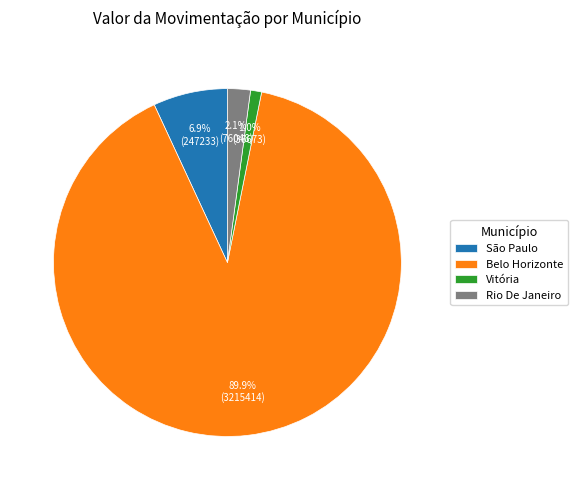

To the nearest percent, what percentage of the pie is Belo Horizonte?

90%